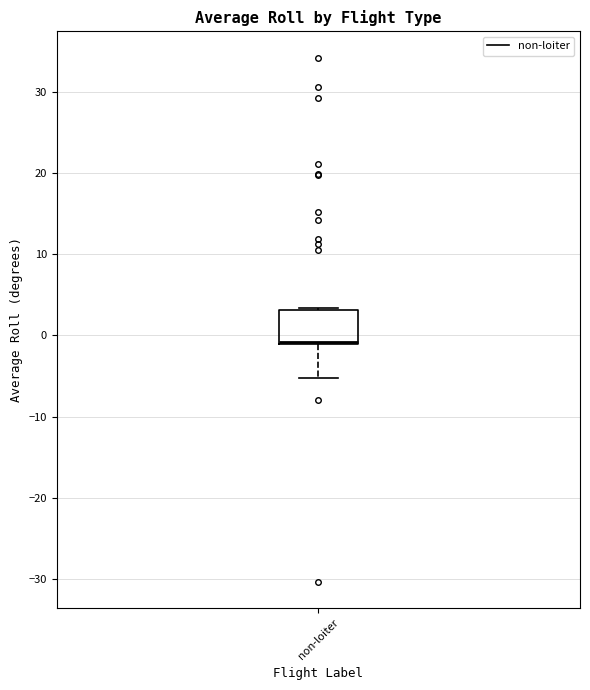

Read this box plot against the y-axis: the position of the median line, the range covered by the box, and the ends of both whiskers. The values are not printed on the chart, so give them approximately, as read against the axis.

median -1 (just above the box's lower edge), box -1 to 3, whiskers -5 to 3